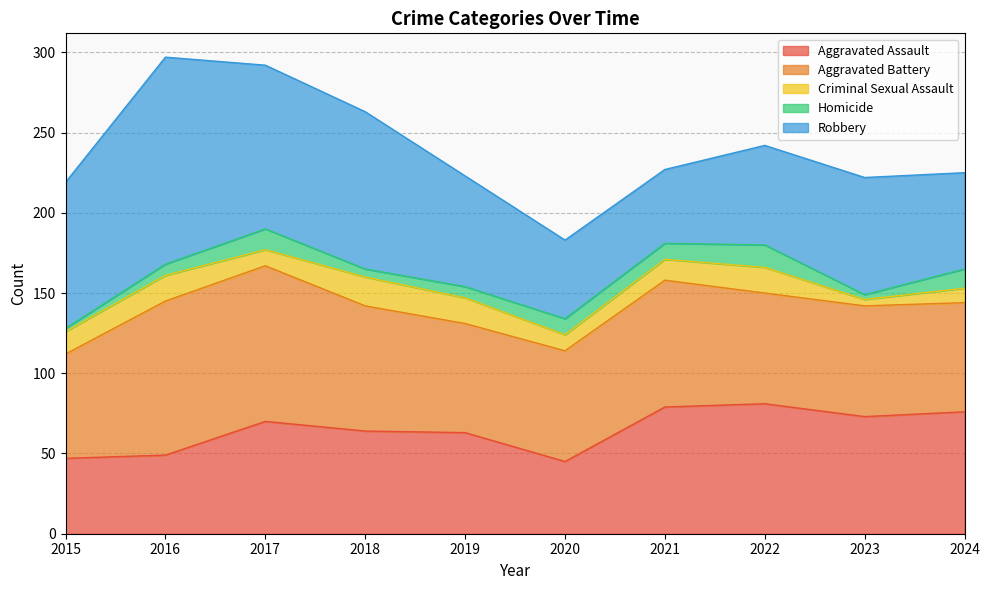

Which series changed the most between 2016 and 2023?

Robbery